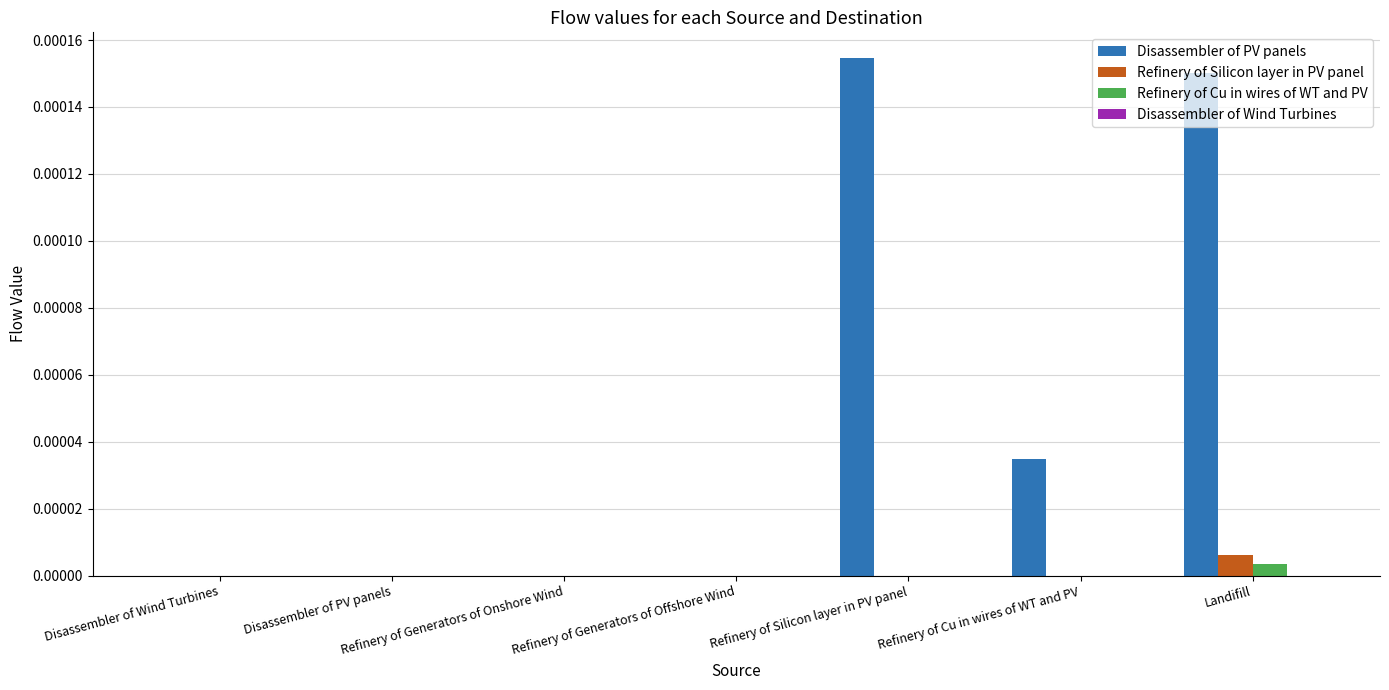

Which series has the largest total across all categories?

Disassembler of PV panels